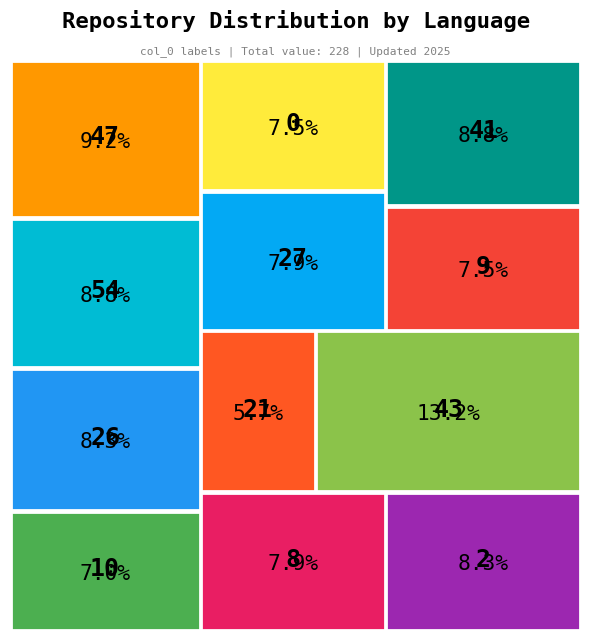

What is the ratio of the value at 41 to the value at 47?

1.0